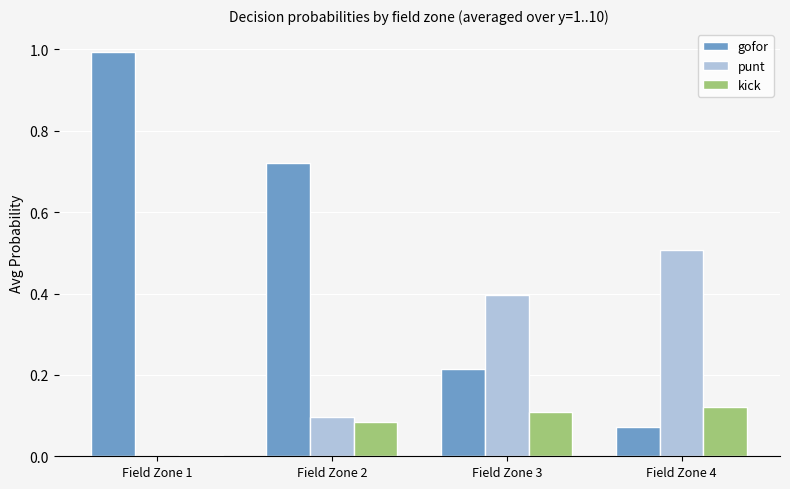

True or false: punt has a value of 0.5 at Field Zone 4.

True